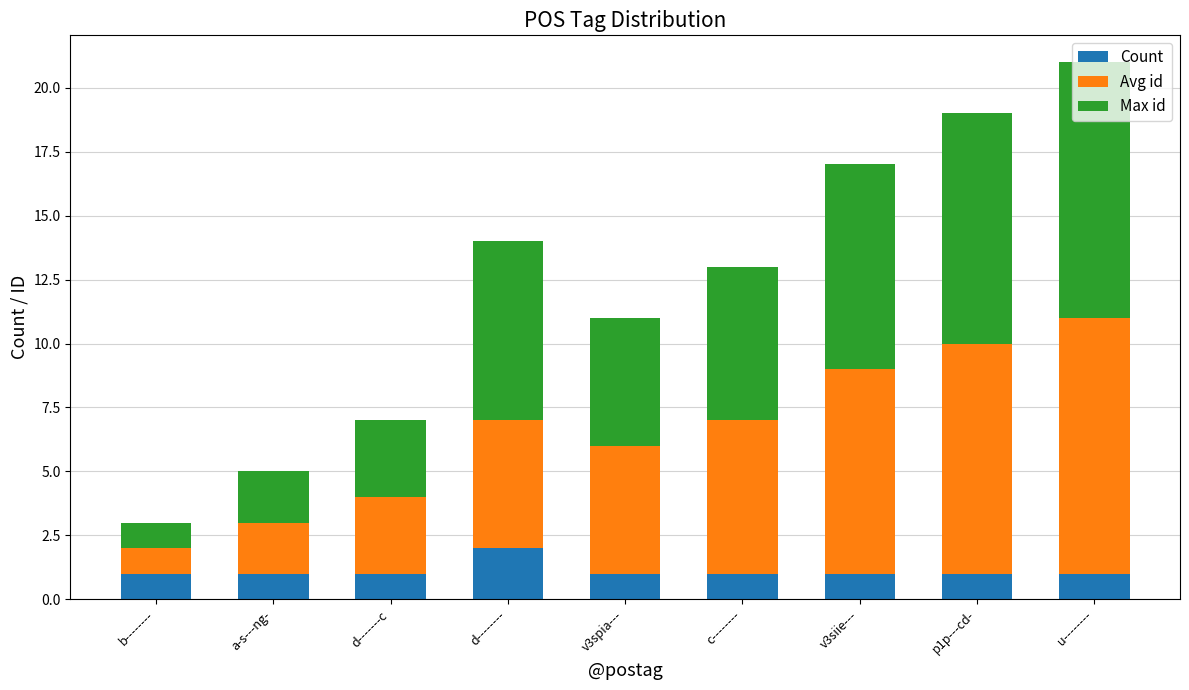

At which category is the sum across all series the highest?

u--------